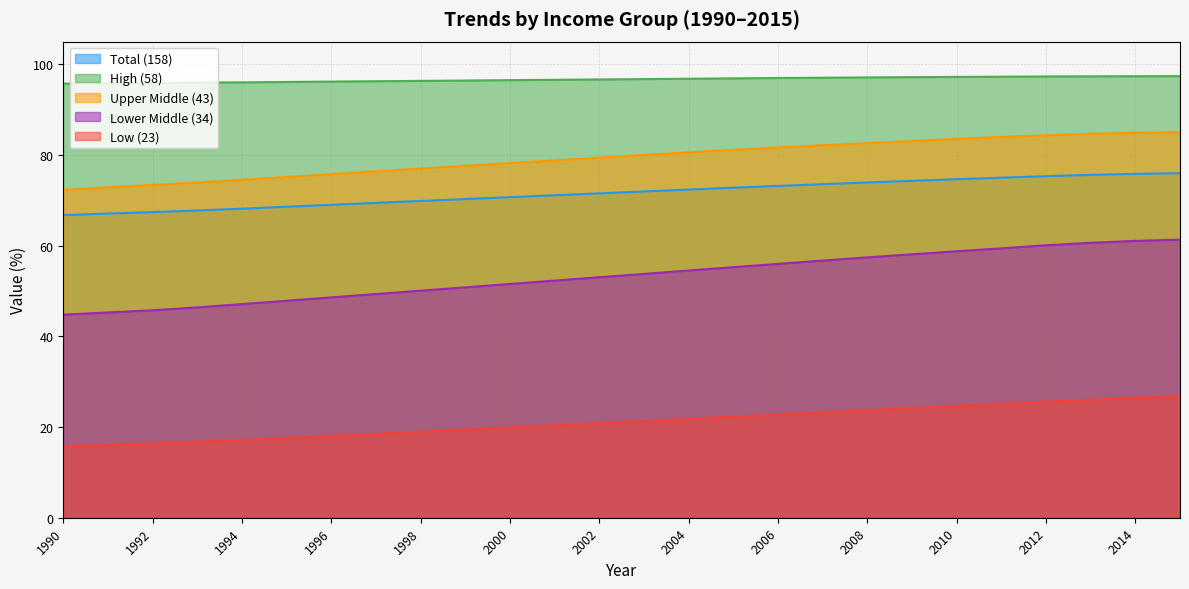

True or false: Upper Middle (43) has more than 0 interior local peaks.

False